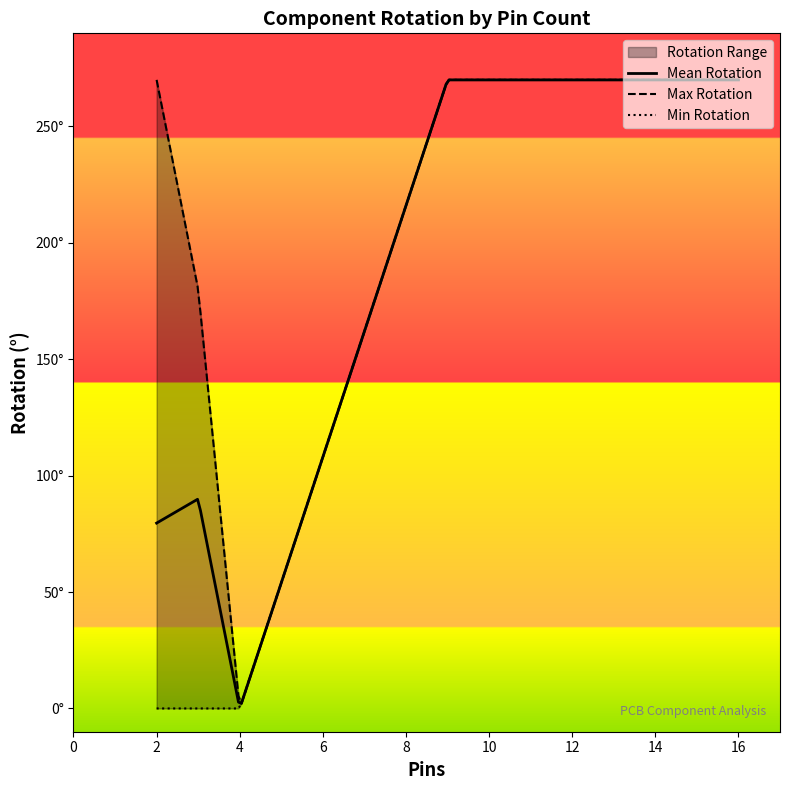

The value of Rotation at R8 is 322. True or false?

False